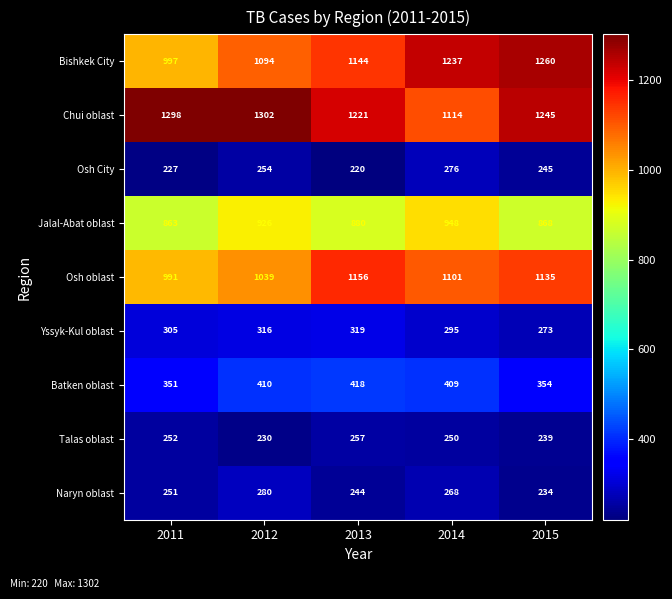

How many Osh City values are between 227 and 254?

3